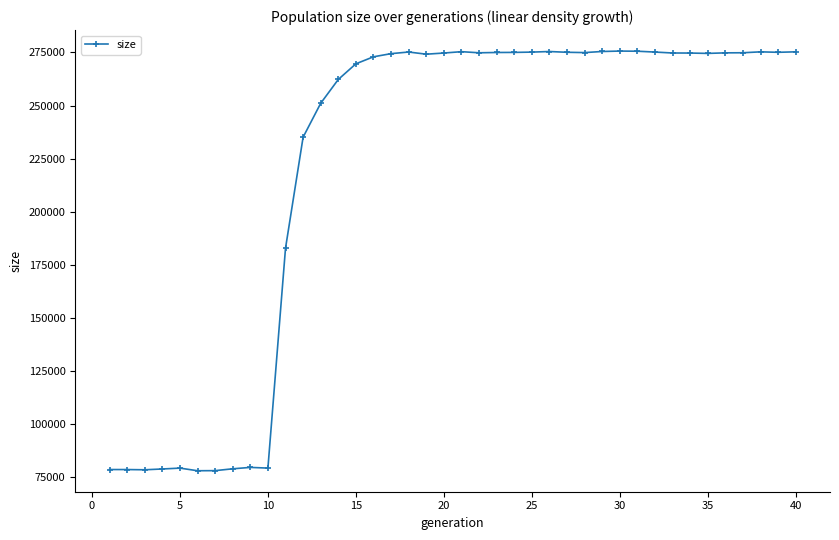

What is the difference between the maximum and minimum values?

197483